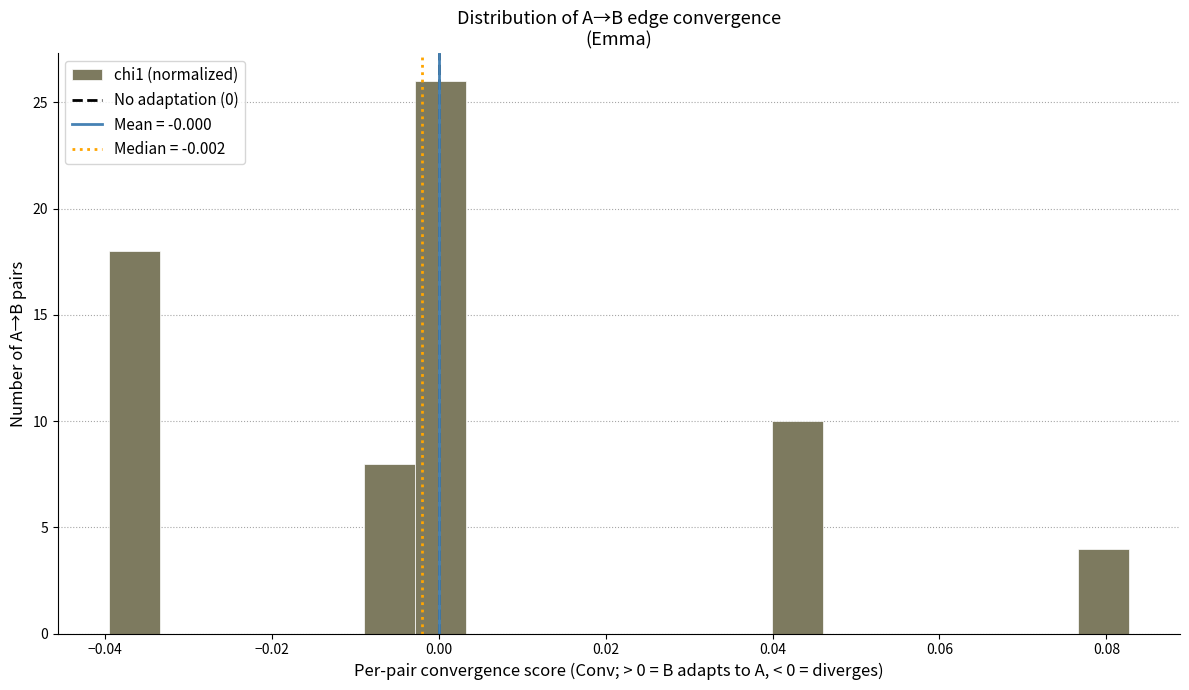

Read against the x-axis, roughly where is the centre of the tallest bar?

0.000